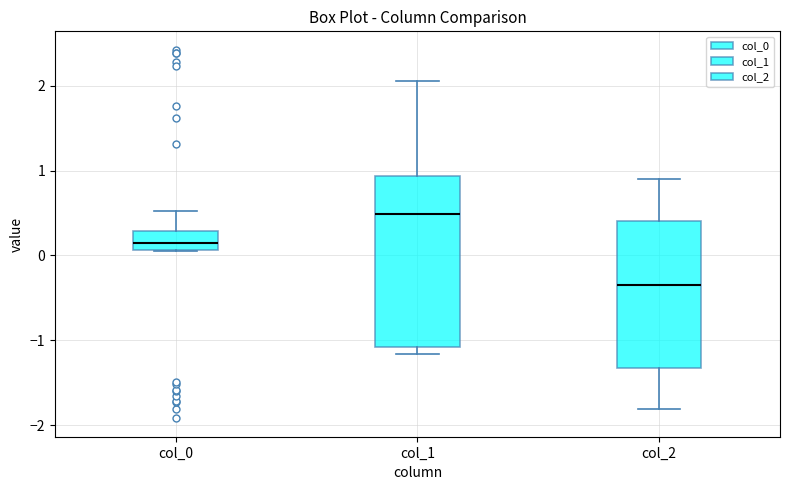

Which box has the highest median line?

col_1